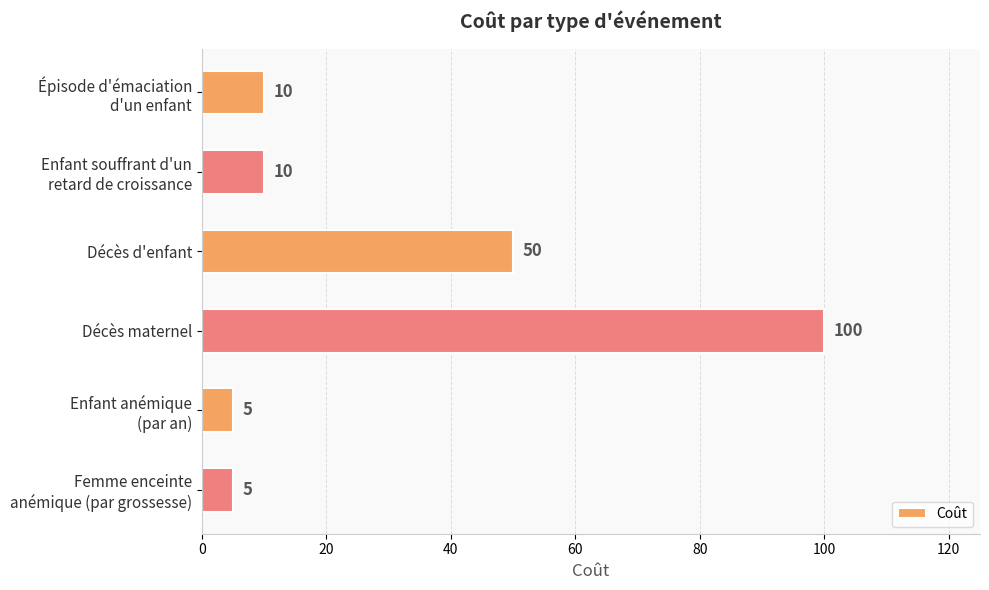

What is the average value?

30